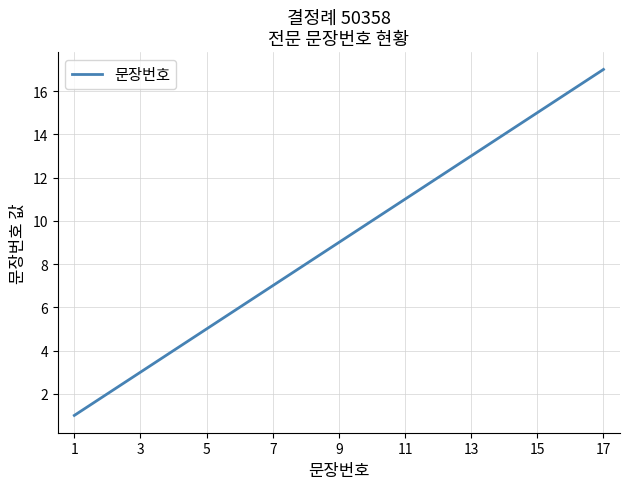

What is the maximum value shown in the chart?

17